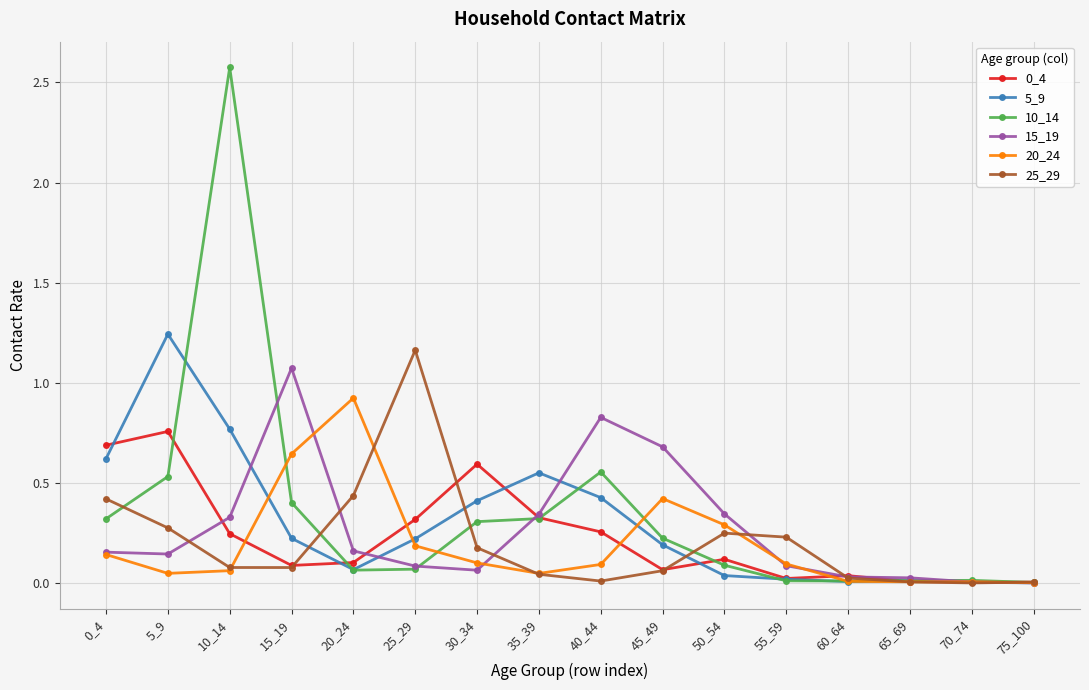

At which category is the sum across all series the highest?

10_14